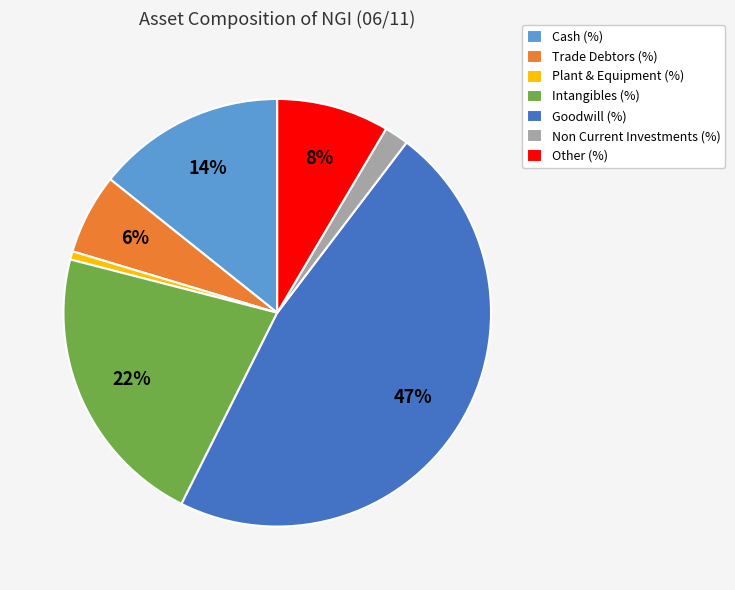

Approximately how many times larger is the value at Trade Debtors (%) compared to Intangibles (%)?

0.3